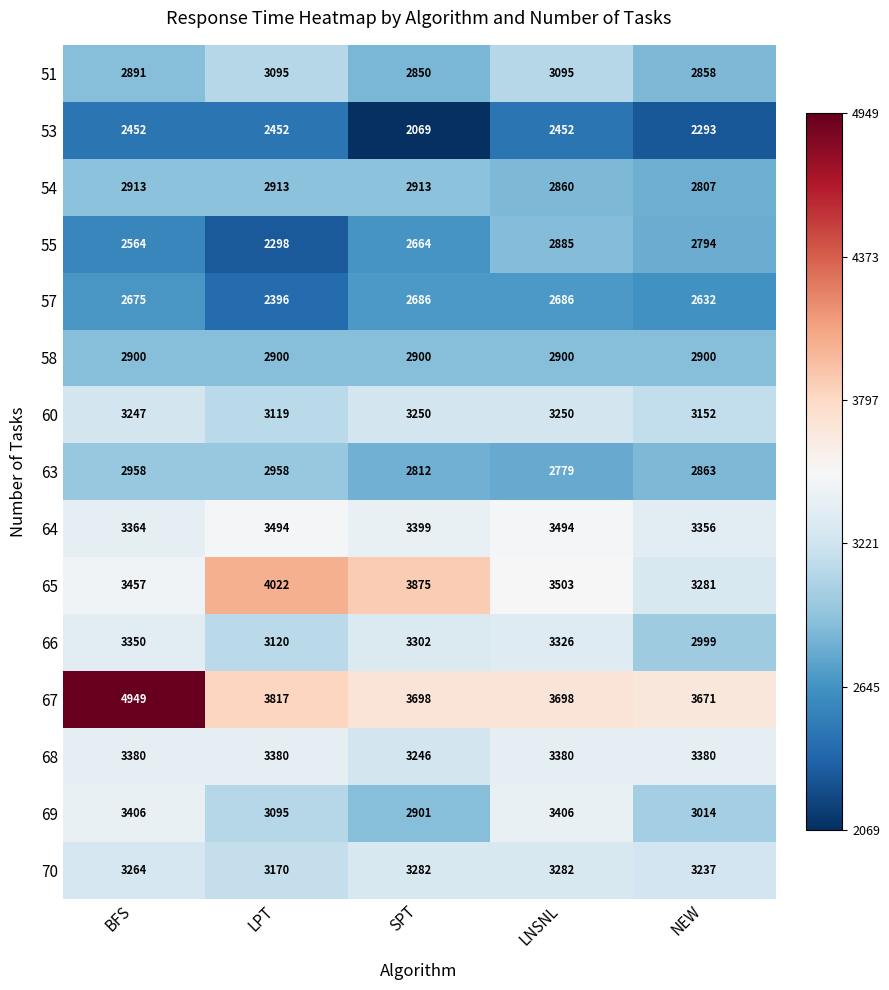

True or false: 54 has a value of 4834 at NEW.

False